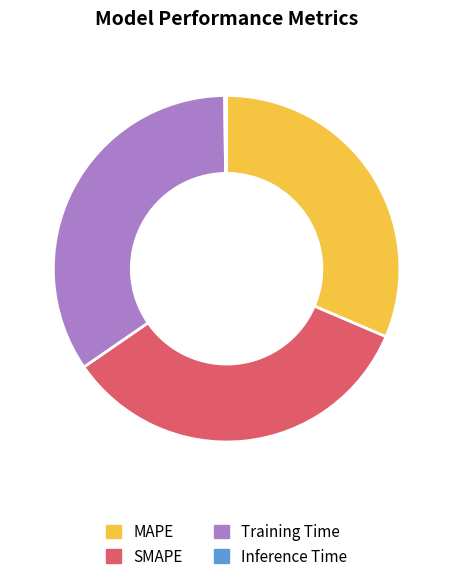

Is the sum of MAPE and Training Time greater than half?

Yes